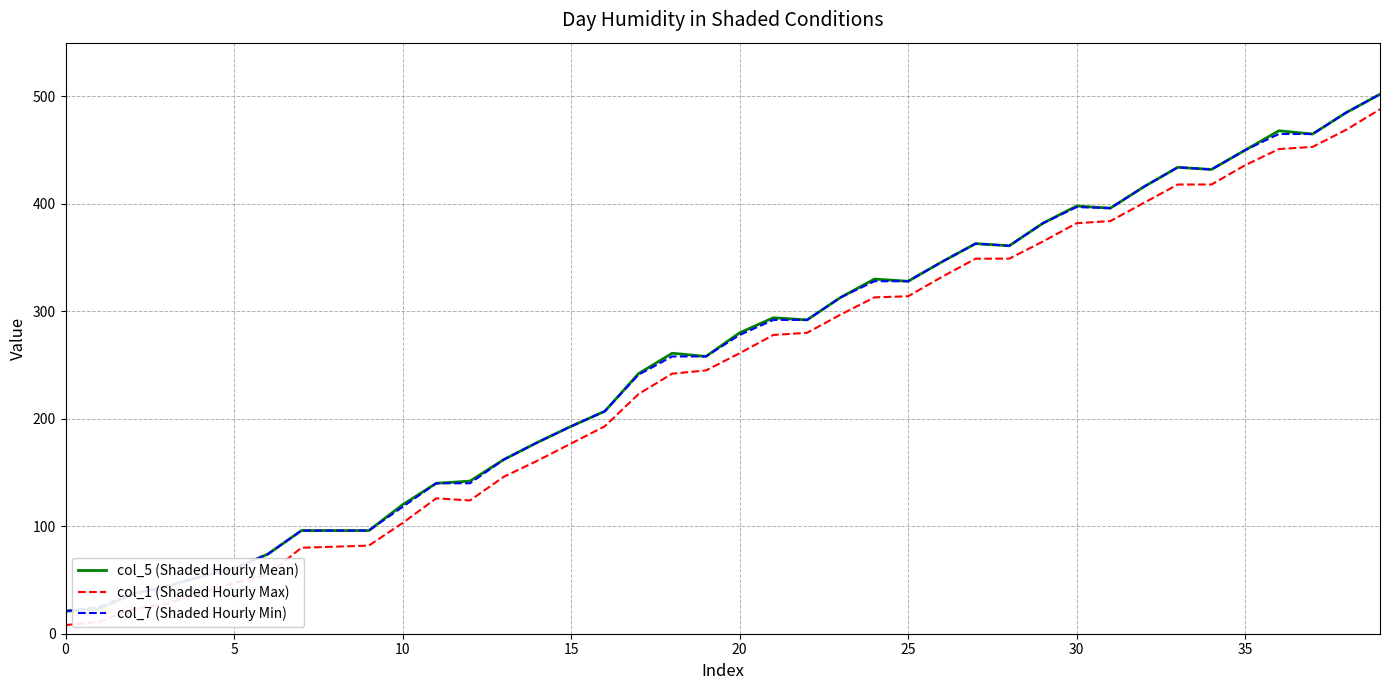

How many values in the col_1 (Shaded Hourly Max) series are below 261?

20